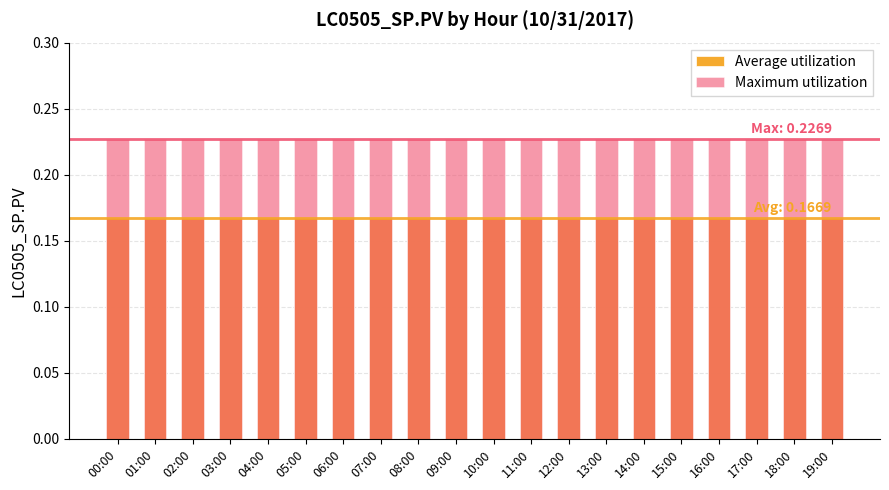

Does the chart contain stacked bars?

No